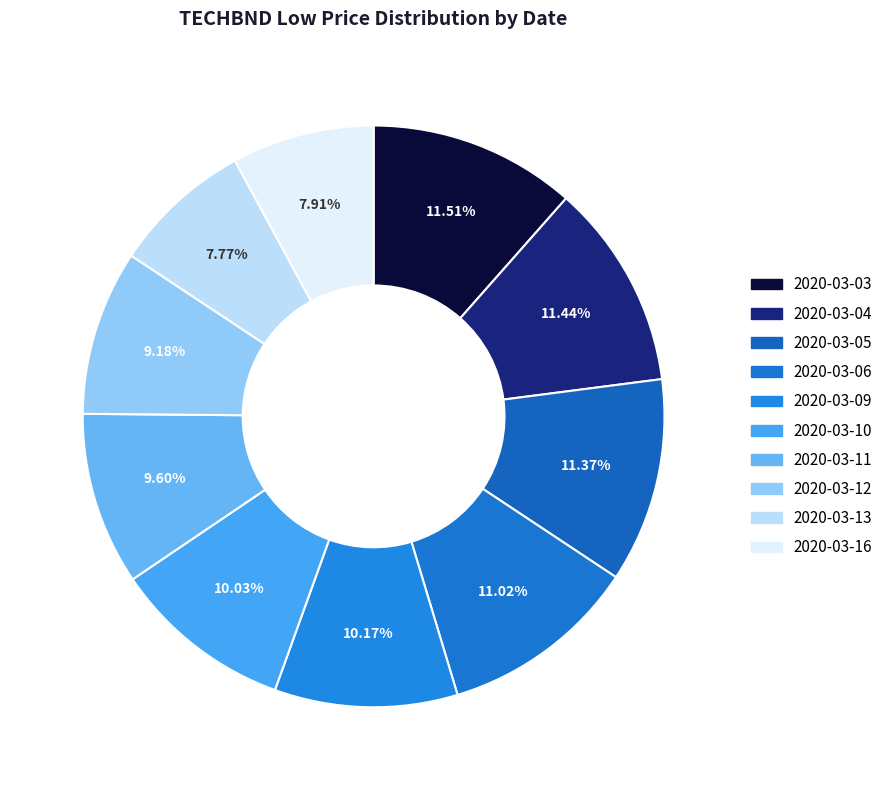

What percentage is the 2020-03-05 slice, to the nearest percent?

11%